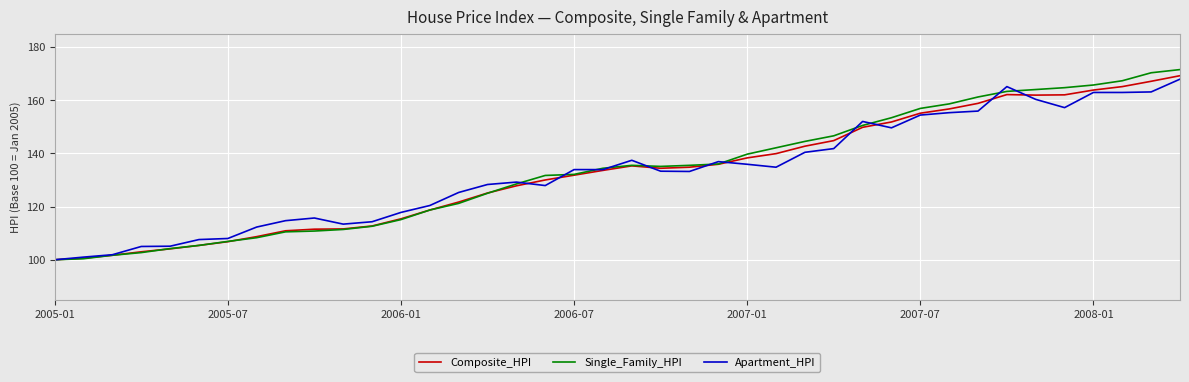

In Composite_HPI, how many points are lower than both neighbors (excluding endpoints)?

2